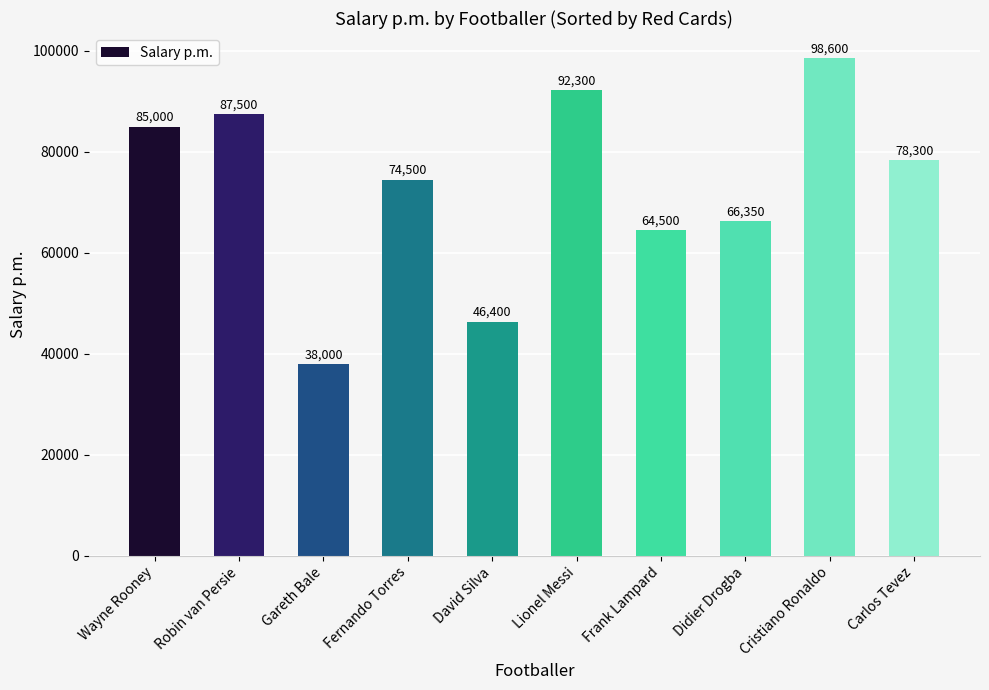

How many series are shown in this chart?

1